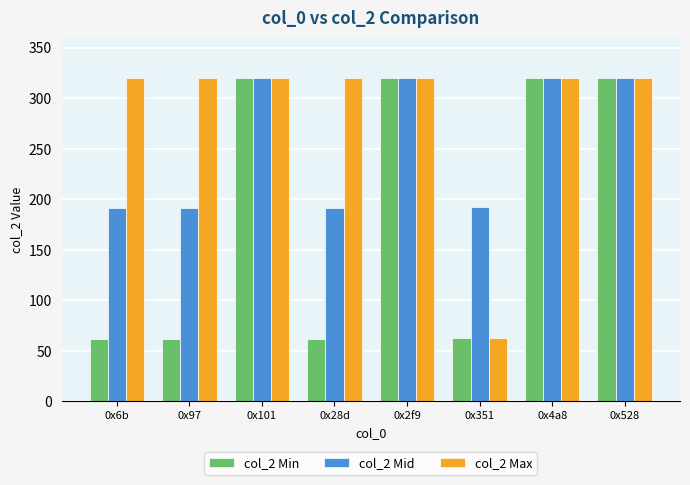

What is the value of the col_2 Min bar at the 2nd from the left?

62